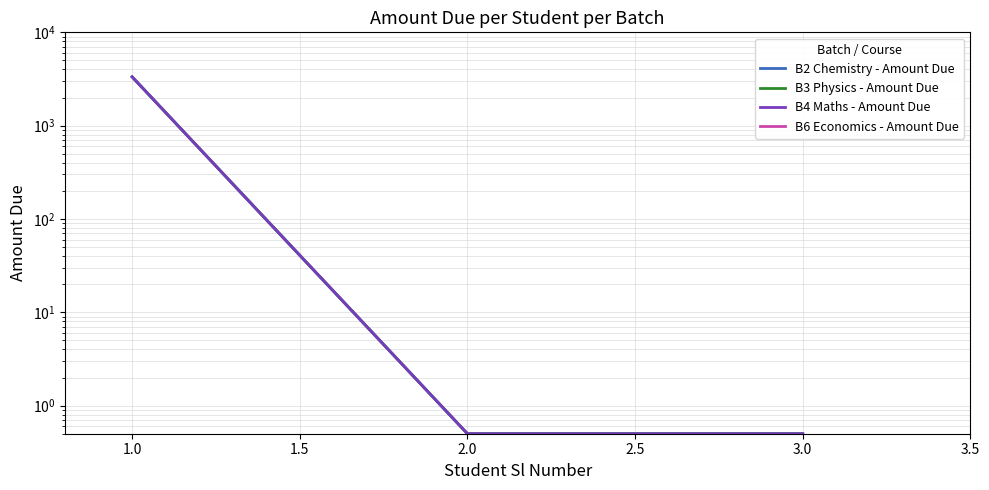

Is the value of B2 Chemistry - Amount Due at 3.0 greater than the value of B4 Maths - Amount Due at 2.0?

No